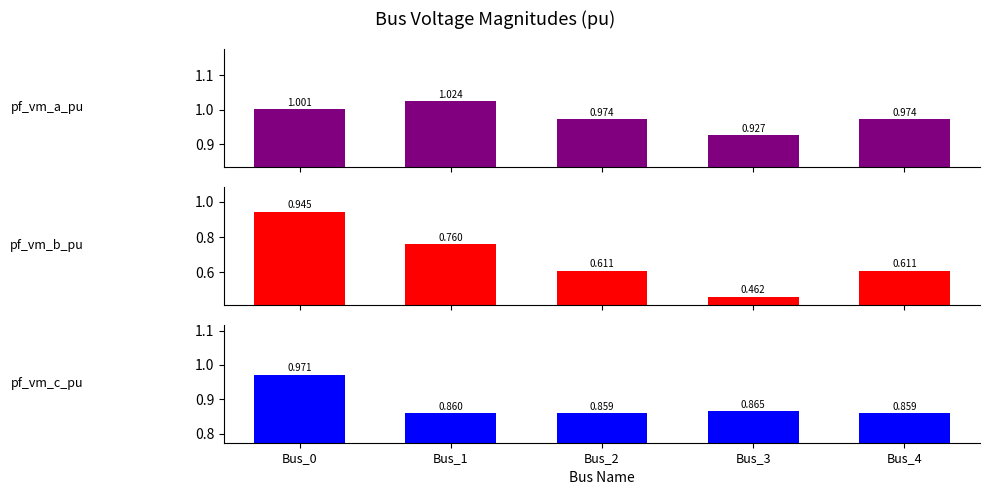

What value does the pf_vm_c_pu series have at Bus_0?

1.0